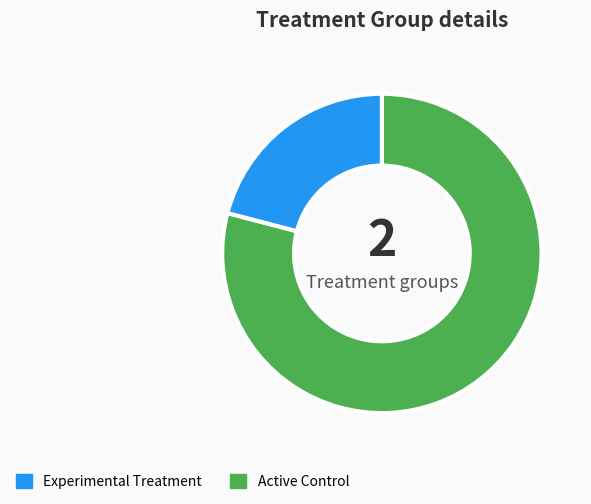

Does any single category account for the majority?

Yes